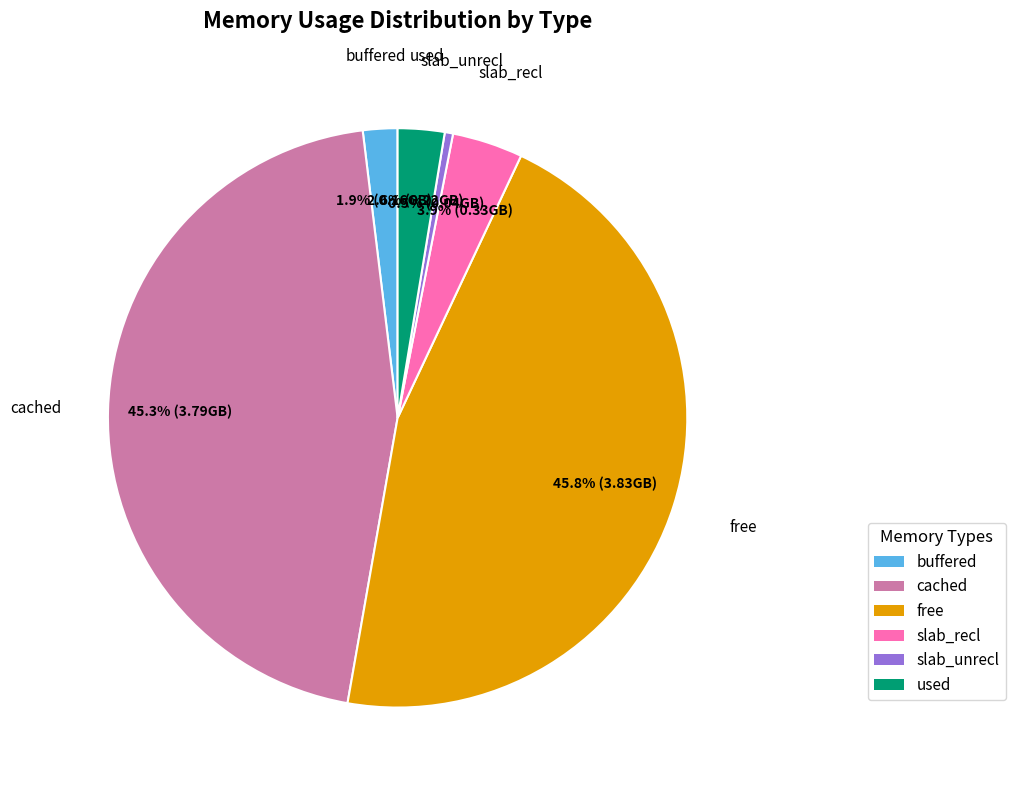

Does cached account for over 50% of the chart?

No